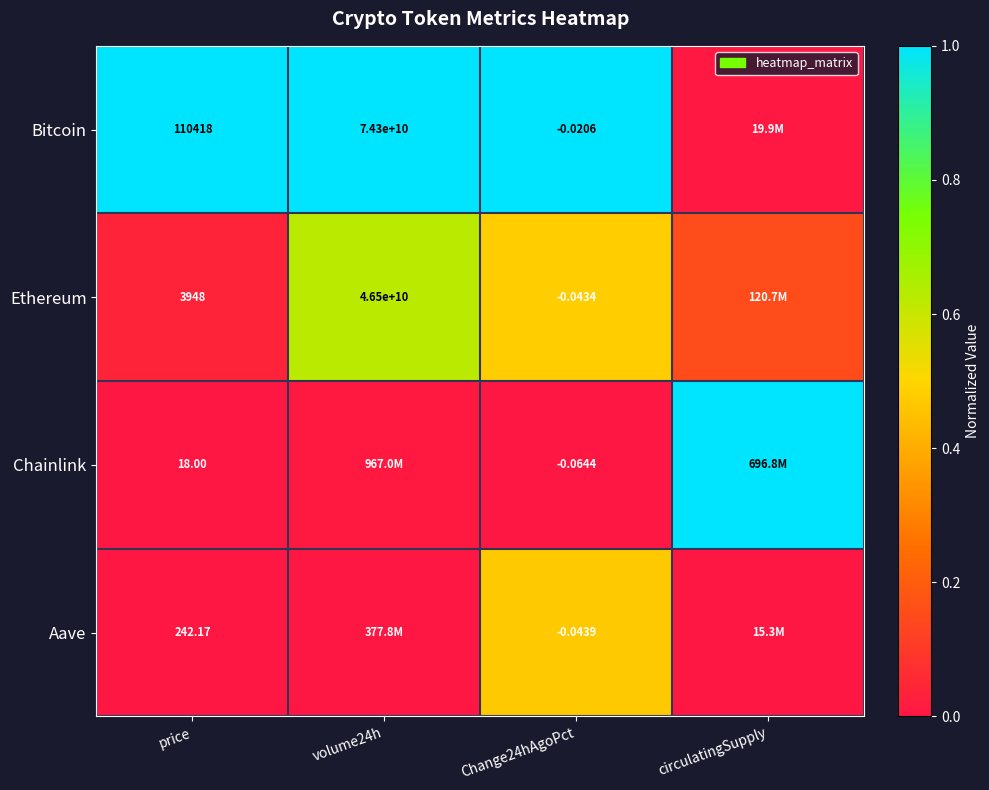

What is the maximum value shown in the chart?

1.0